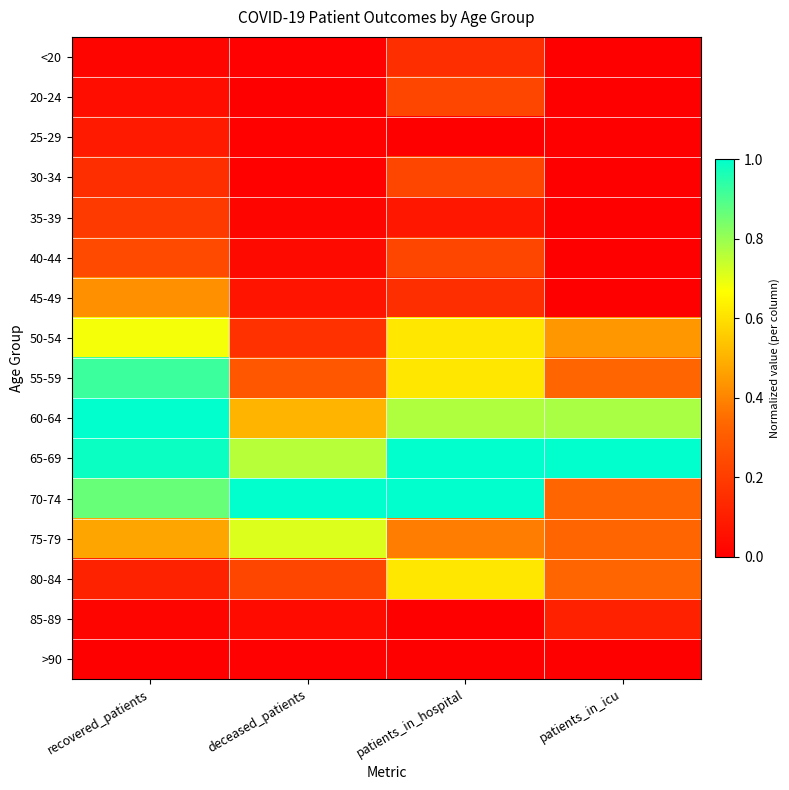

Which series changed the most between recovered_patients and patients_in_icu?

55-59